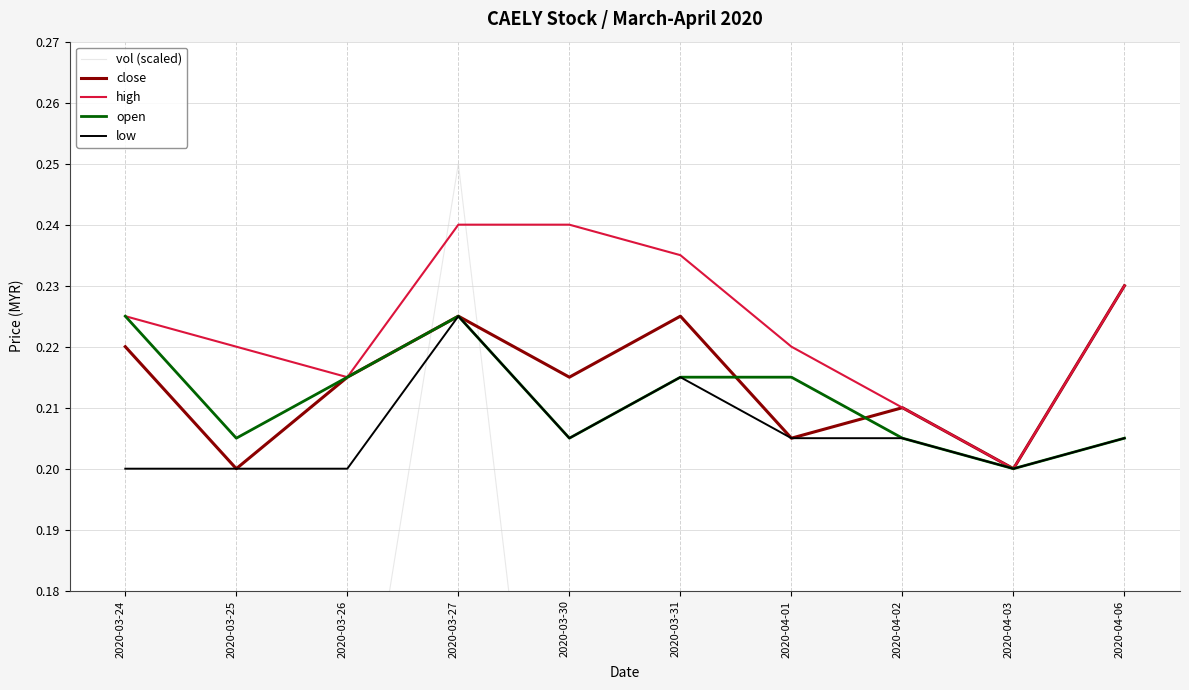

Reading right to left, what are all the values shown in this chart?

vol (scaled): 2020-04-06=0.0	2020-04-03=0.0	2020-04-02=0.0	2020-04-01=0.1	2020-03-31=0.0	2020-03-30=0.1	2020-03-27=0.2	2020-03-26=0.1	2020-03-25=0.0	2020-03-24=0.0
close: 2020-04-06=0.2	2020-04-03=0.2	2020-04-02=0.2	2020-04-01=0.2	2020-03-31=0.2	2020-03-30=0.2	2020-03-27=0.2	2020-03-26=0.2	2020-03-25=0.2	2020-03-24=0.2
high: 2020-04-06=0.2	2020-04-03=0.2	2020-04-02=0.2	2020-04-01=0.2	2020-03-31=0.2	2020-03-30=0.2	2020-03-27=0.2	2020-03-26=0.2	2020-03-25=0.2	2020-03-24=0.2
open: 2020-04-06=0.2	2020-04-03=0.2	2020-04-02=0.2	2020-04-01=0.2	2020-03-31=0.2	2020-03-30=0.2	2020-03-27=0.2	2020-03-26=0.2	2020-03-25=0.2	2020-03-24=0.2
low: 2020-04-06=0.2	2020-04-03=0.2	2020-04-02=0.2	2020-04-01=0.2	2020-03-31=0.2	2020-03-30=0.2	2020-03-27=0.2	2020-03-26=0.2	2020-03-25=0.2	2020-03-24=0.2